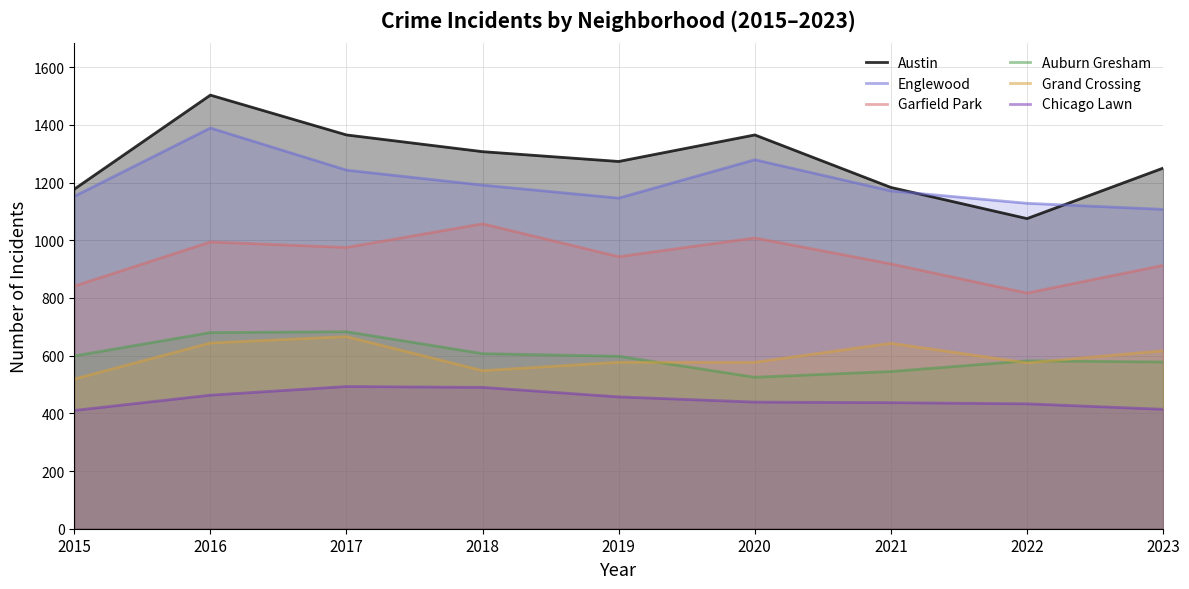

What is the approximate value of Auburn Gresham at 2023?

578